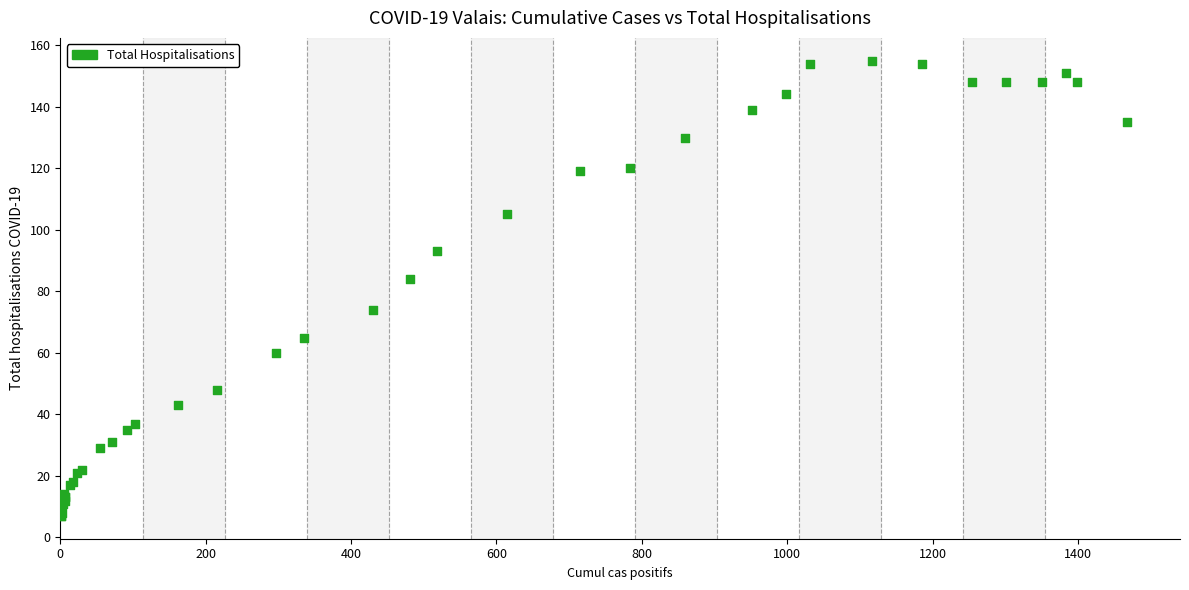

What Y value in the scatter plot is closest to 81?

84